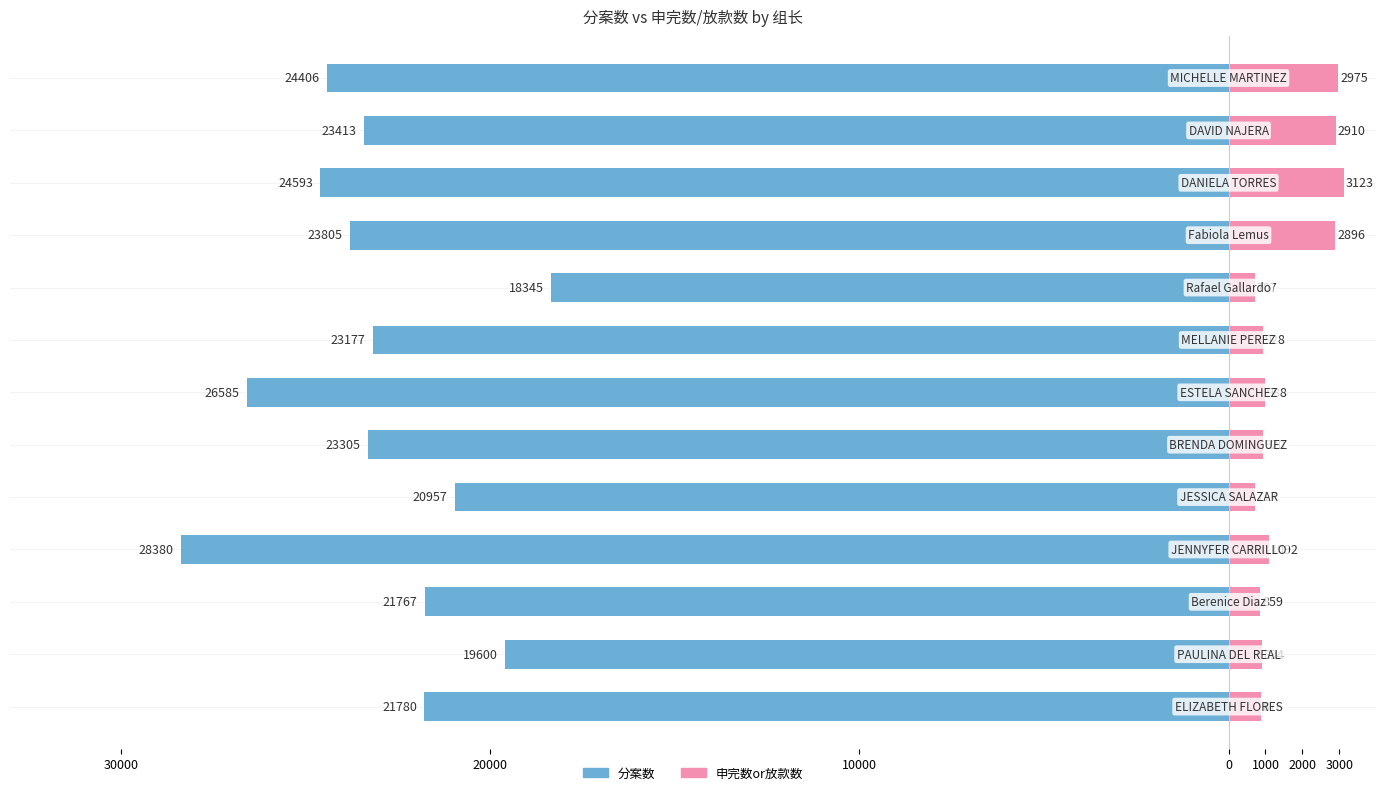

What are all the series names shown in the legend?

分案数, 申完数or放款数